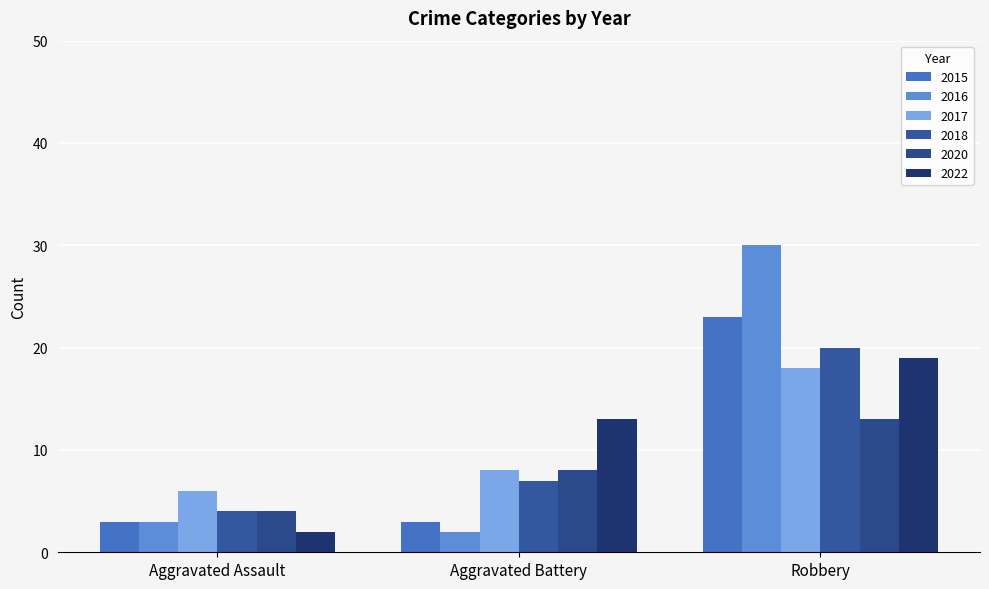

Rank the series by their maximum value, from highest to lowest.

2016, 2015, 2018, 2022, 2017, 2020